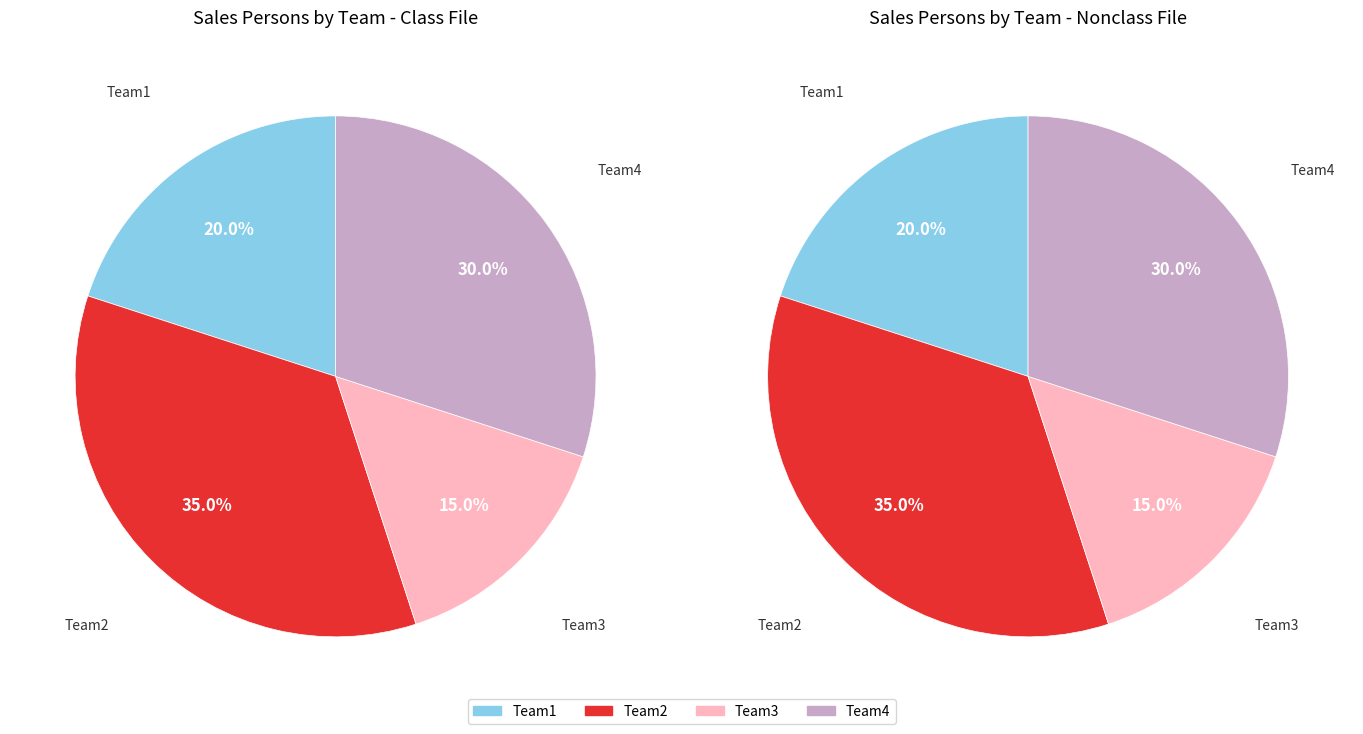

Which category has the smallest portion of the pie?

Team3